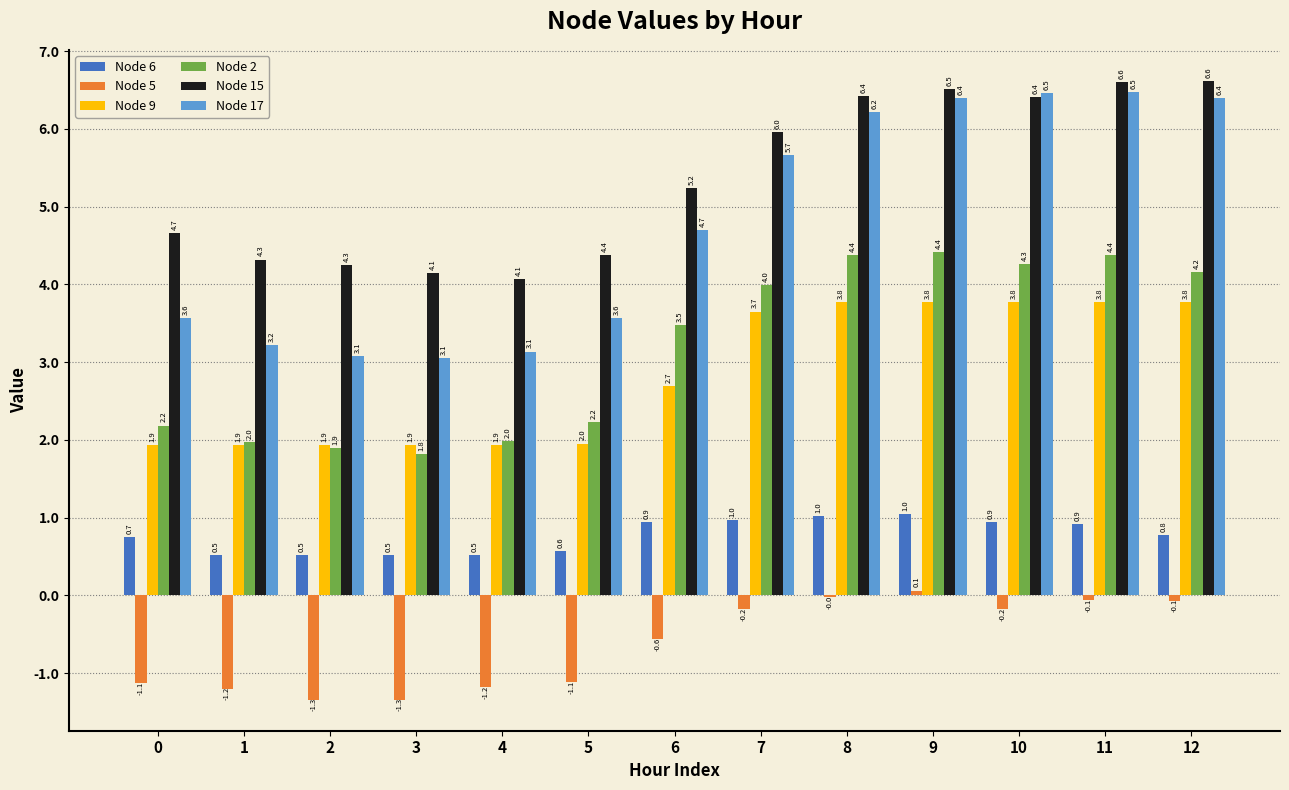

Does the chart contain stacked bars?

No